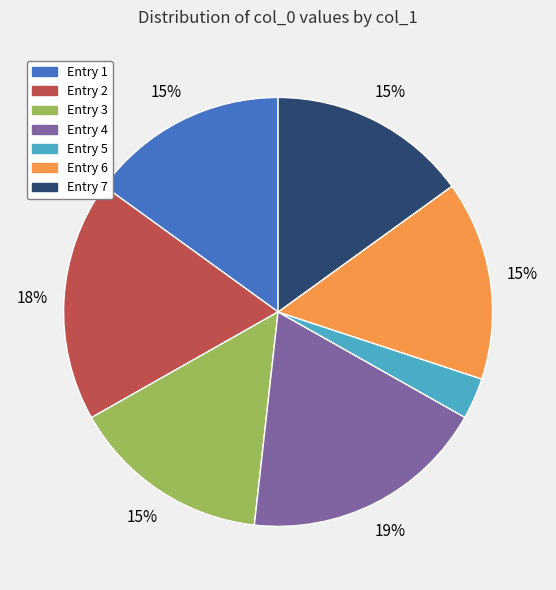

Does any single category account for the majority?

No